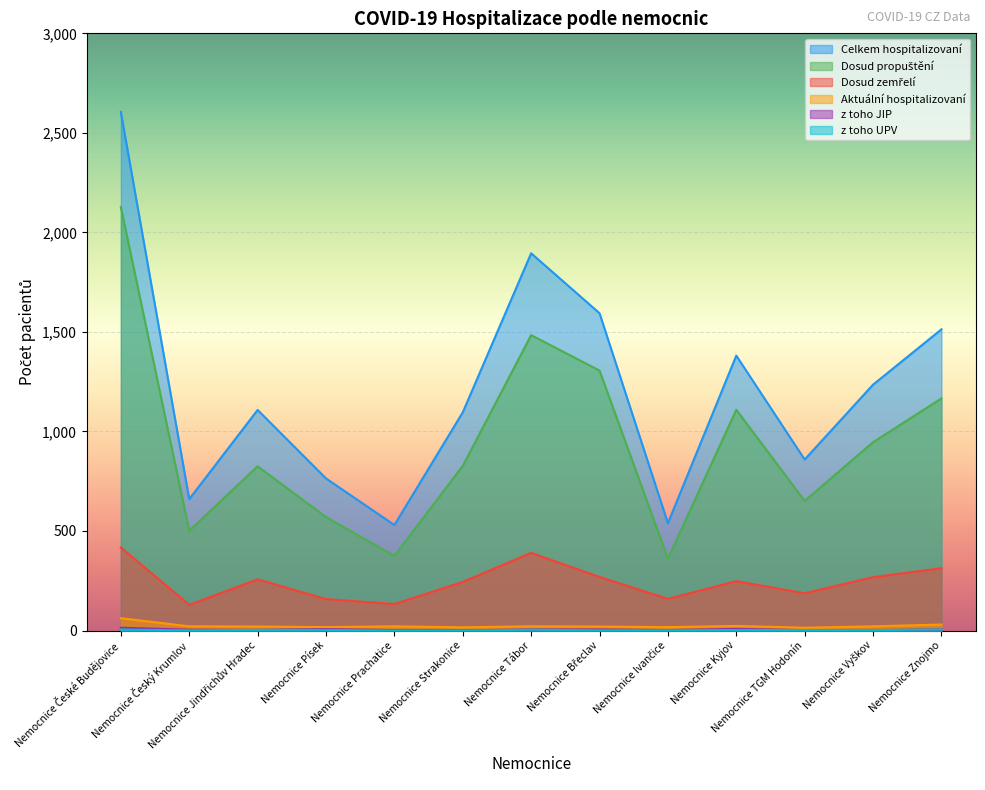

In Celkem hospitalizovaní, how many points are lower than both neighbors (excluding endpoints)?

4